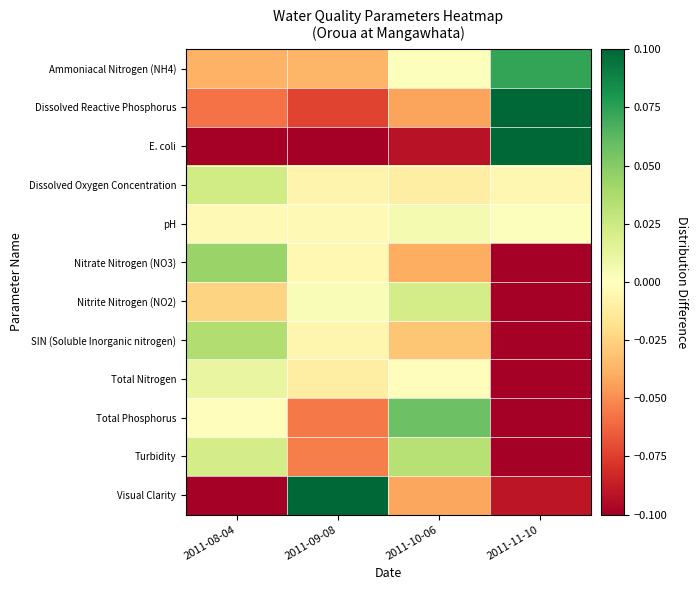

How many data points does each series have?

4